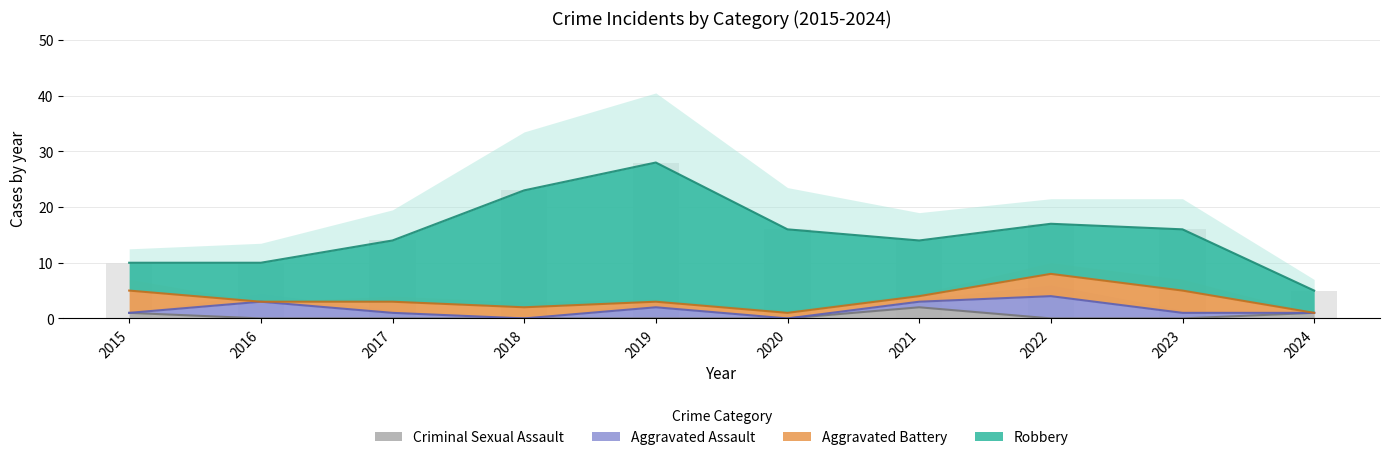

How many distinct data groups are displayed?

4